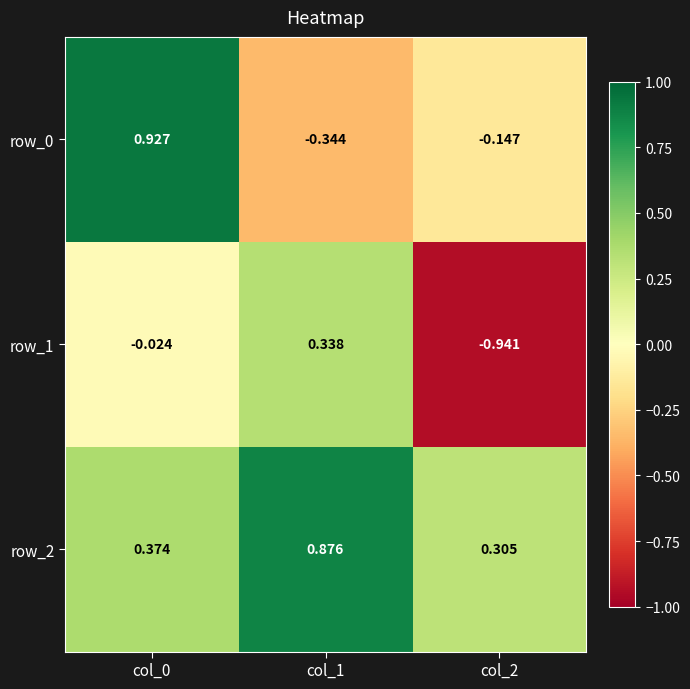

Is the value of row_2 at col_2 greater than the value of row_0 at col_0?

No